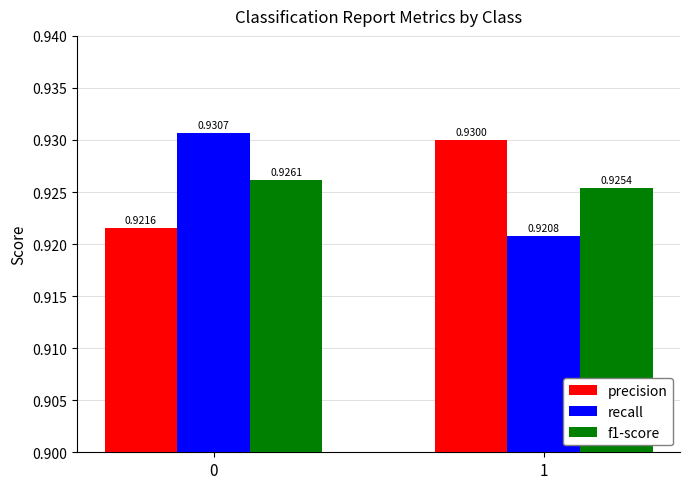

Between 0 and 1, which series saw the biggest shift?

recall